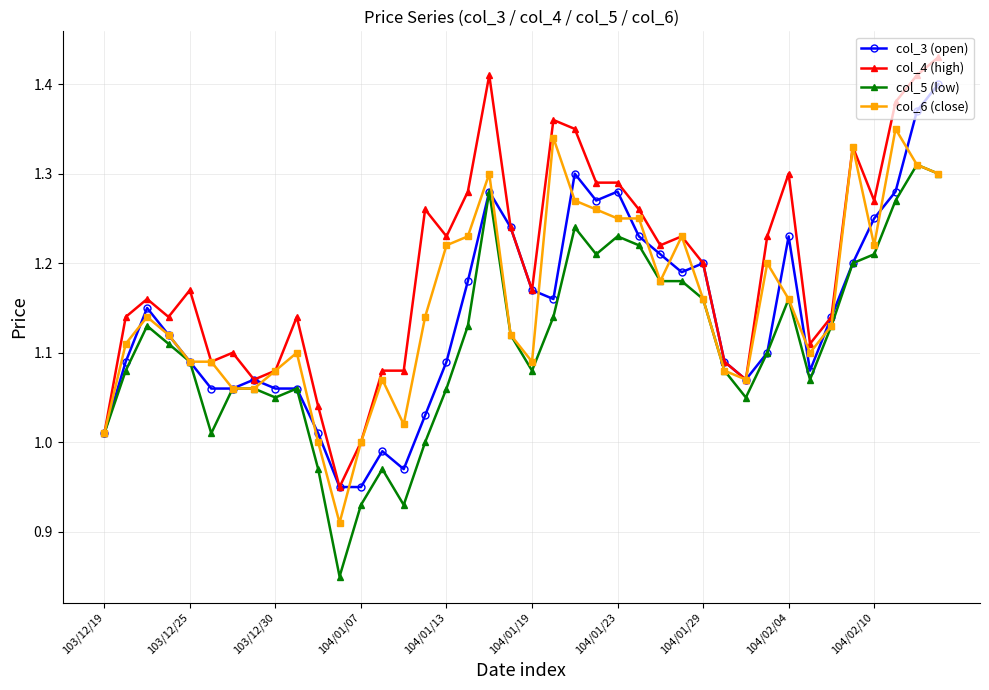

True or false: col_6 (close) has more than 0 interior local peaks.

True